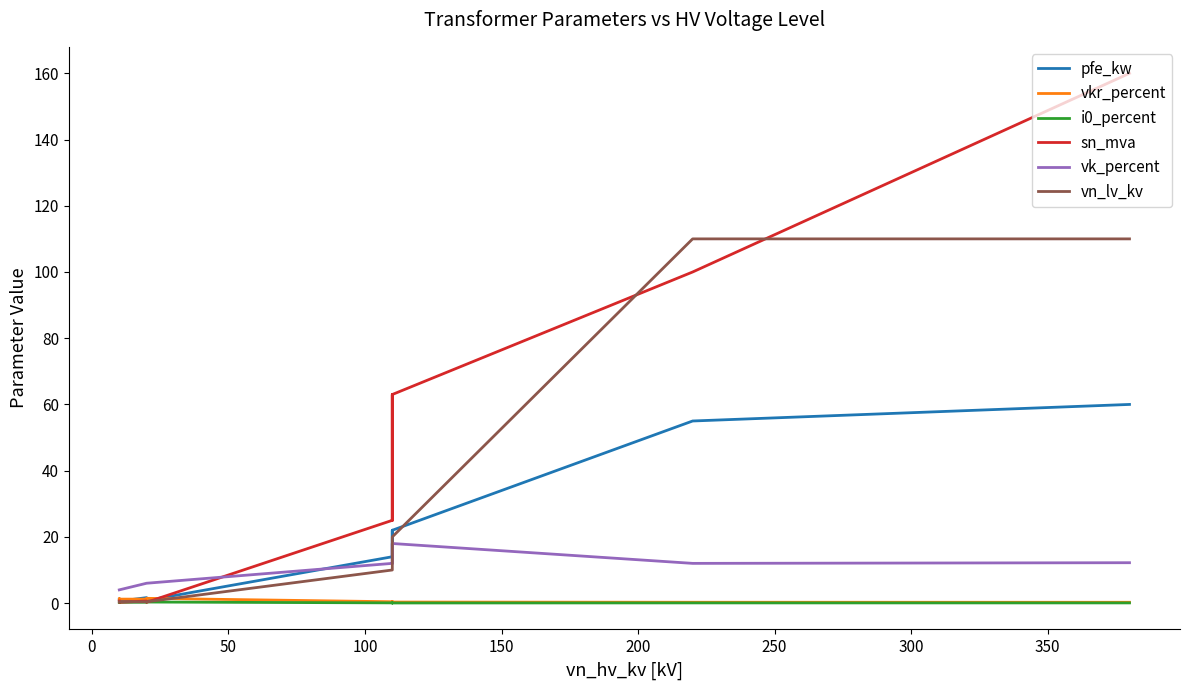

The value of pfe_kw at 200 is 33.9. True or false?

False